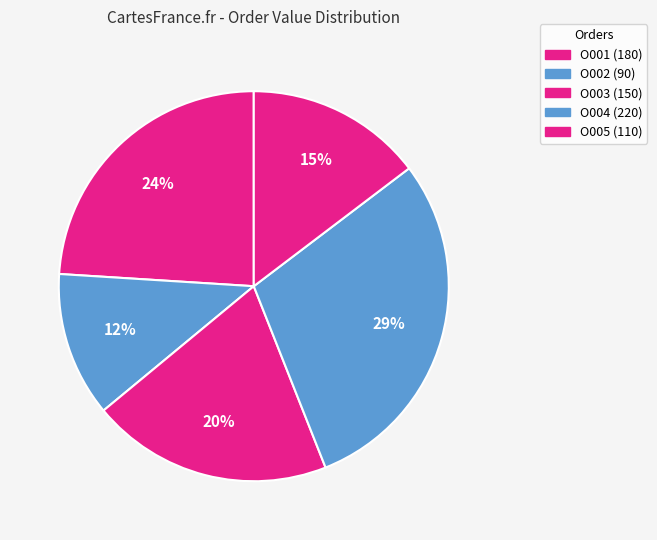

Is there any slice that represents more than half of the pie?

No